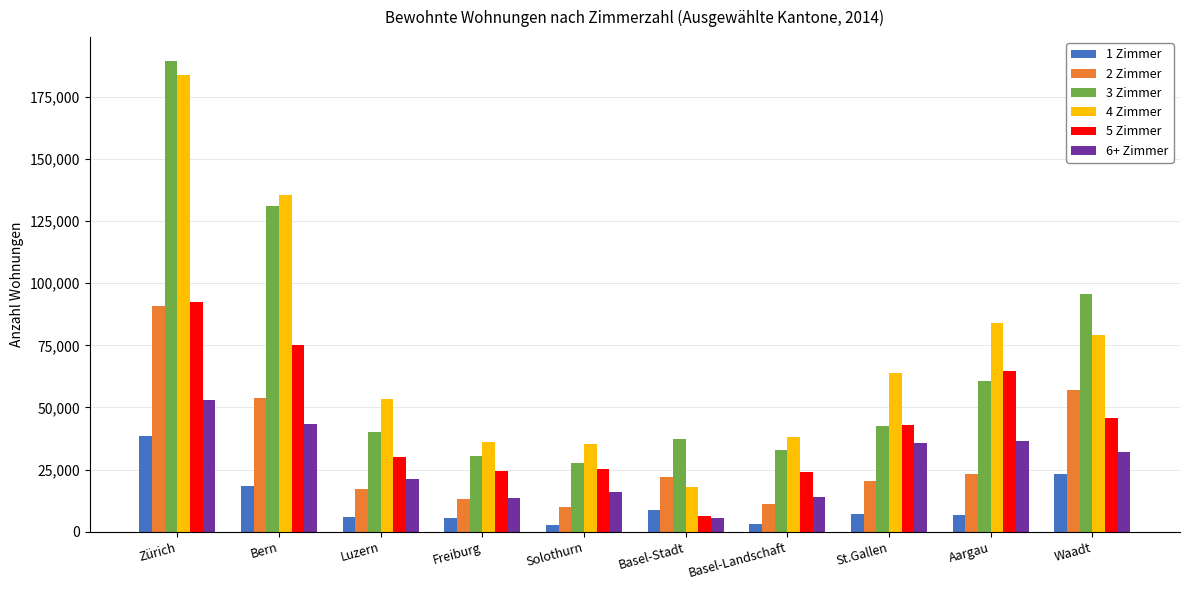

How many distinct data groups are displayed?

6